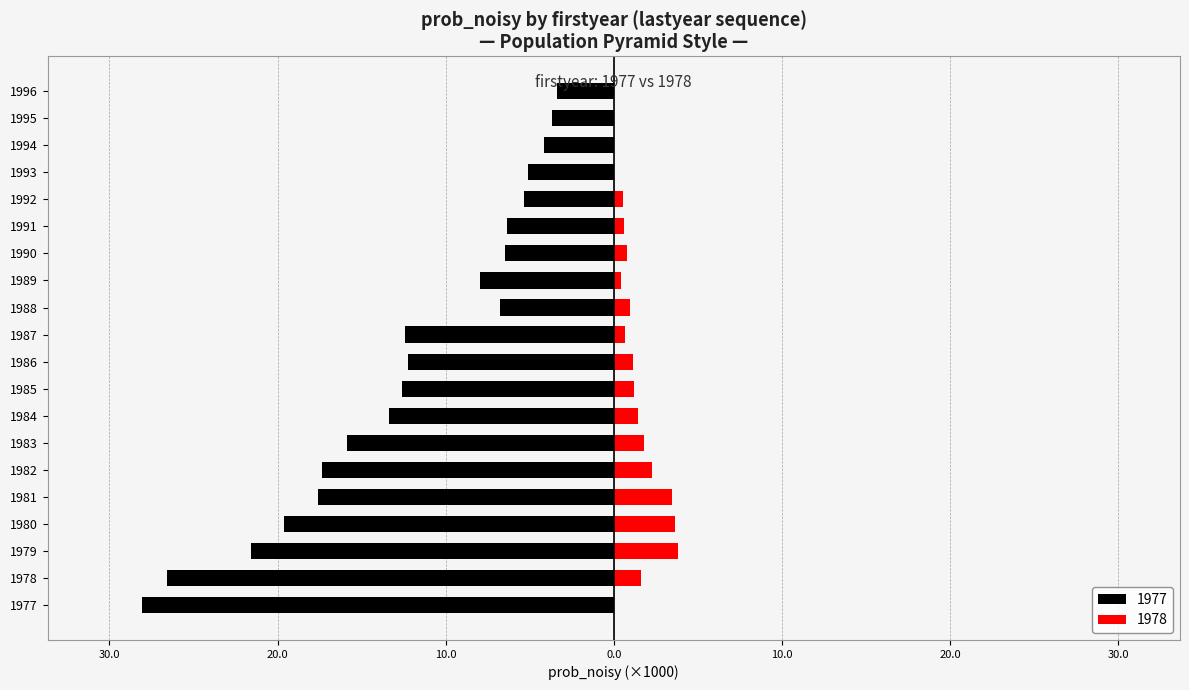

Rank the series by their maximum value, from highest to lowest.

1978, 1977